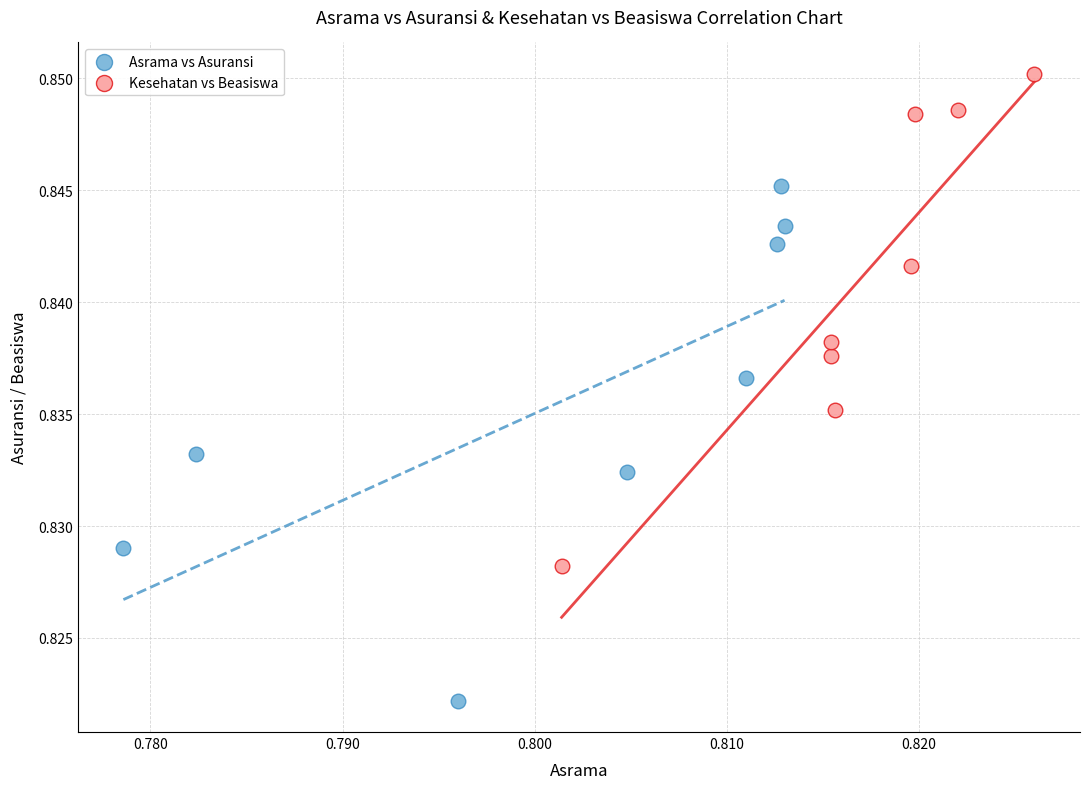

Which series contains the highest Y value?

Kesehatan vs Beasiswa